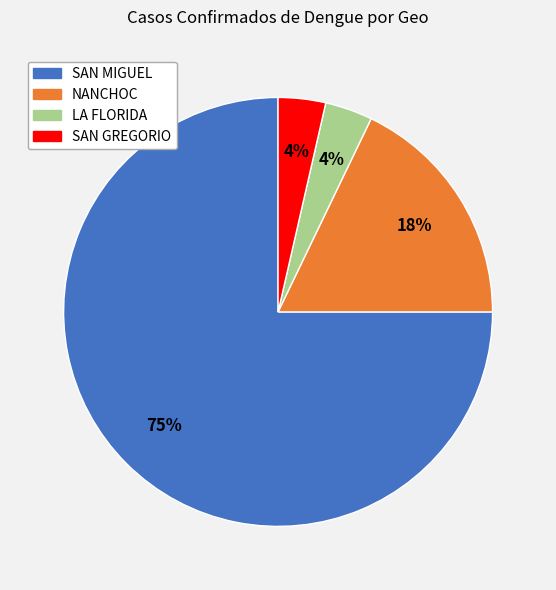

The NANCHOC slice represents 18% of the pie. True or false?

True